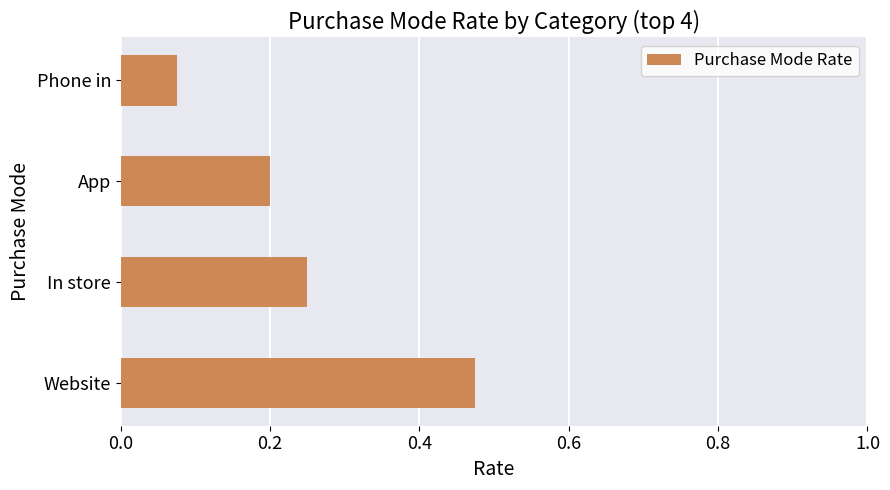

Rank the categories by value from lowest to highest.

Phone in, App, In store, Website